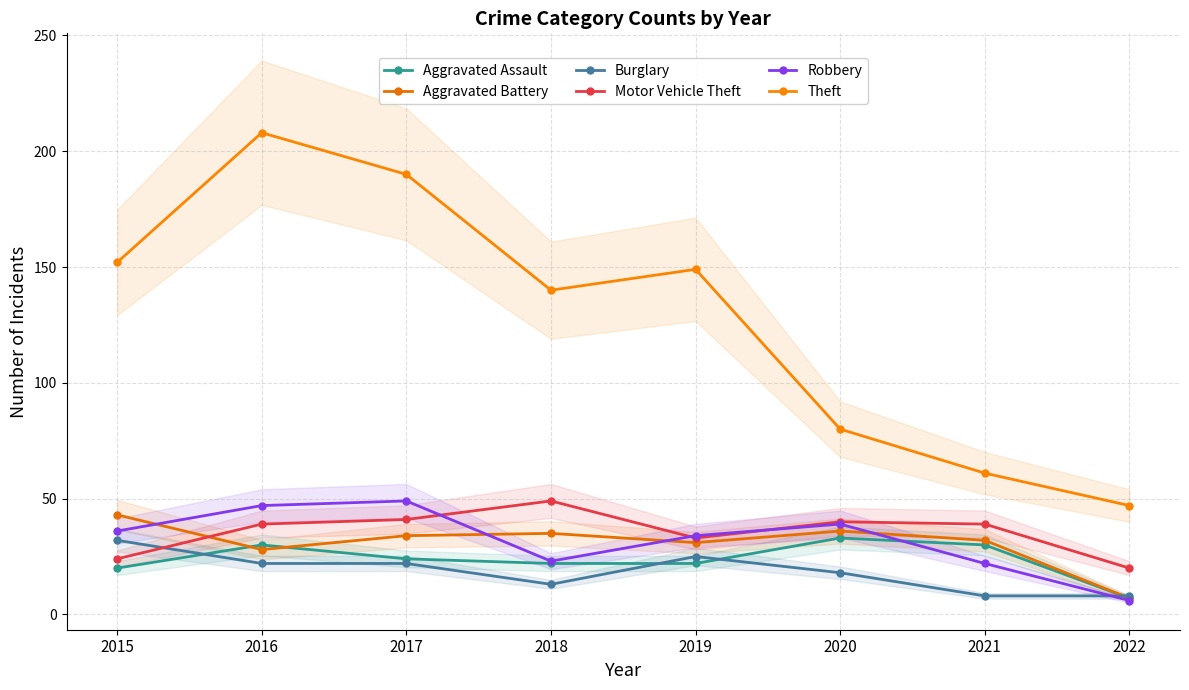

At which label does Burglary reach its minimum?

2021